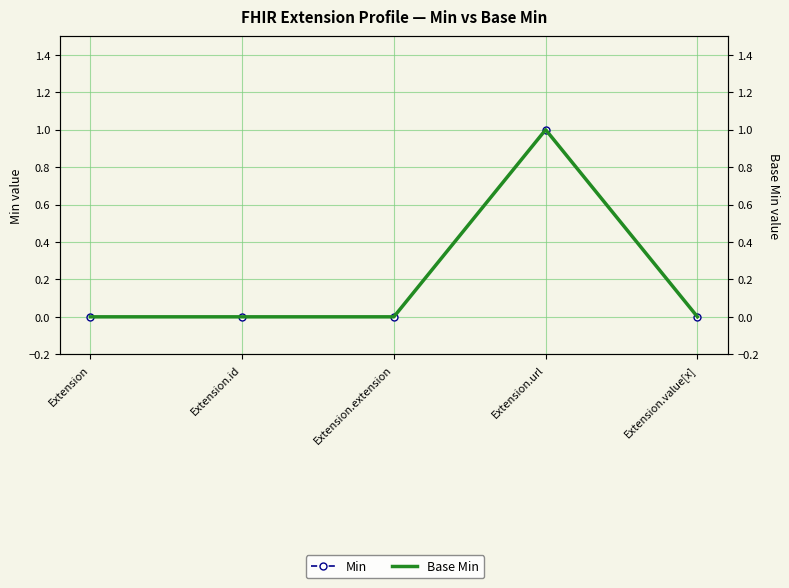

Rank the series at Extension.extension from highest to lowest value.

Min, Base Min